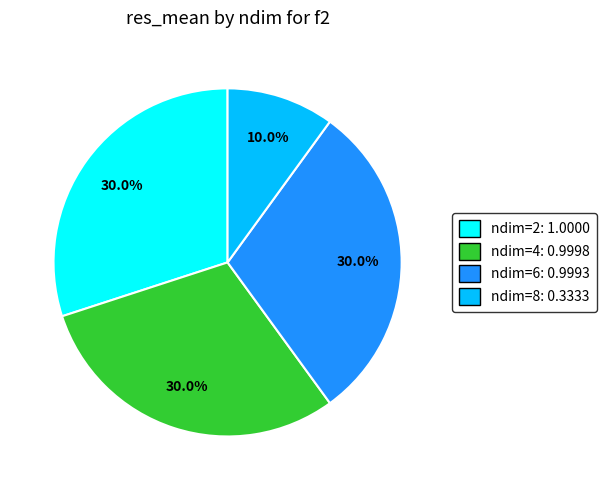

Approximately how many times larger is the value at ndim=4 compared to ndim=2?

1.0